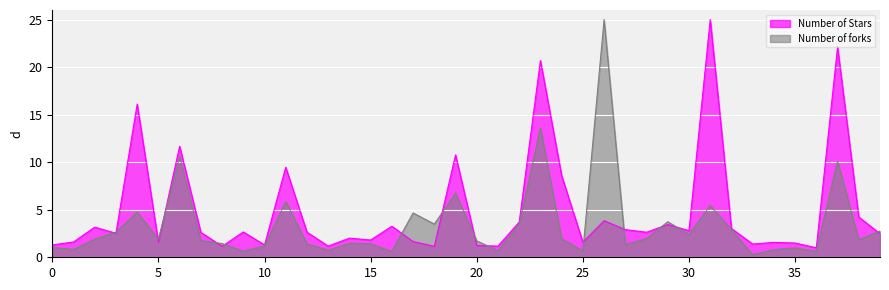

What is the total value across all series at 33?

1.7